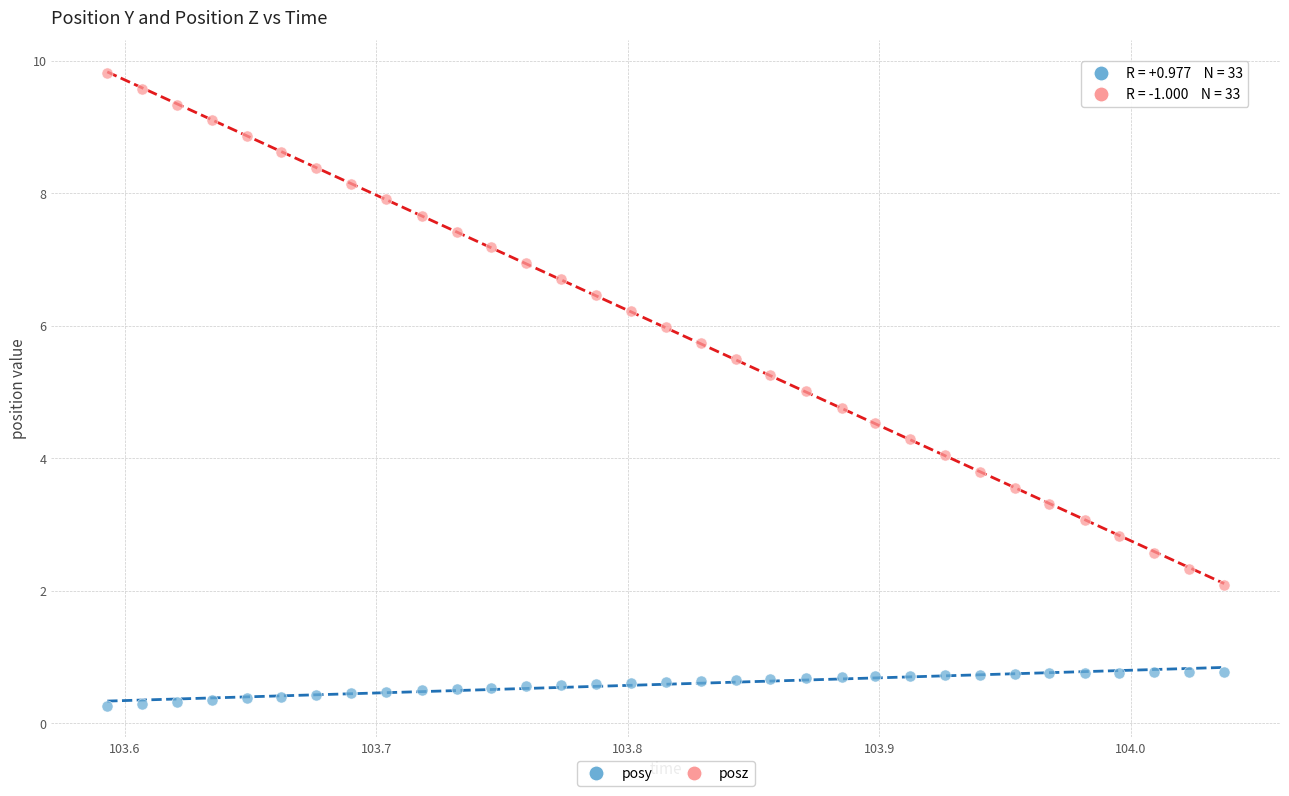

Across all data points, what is the range of Y values (max minus min)?

9.5